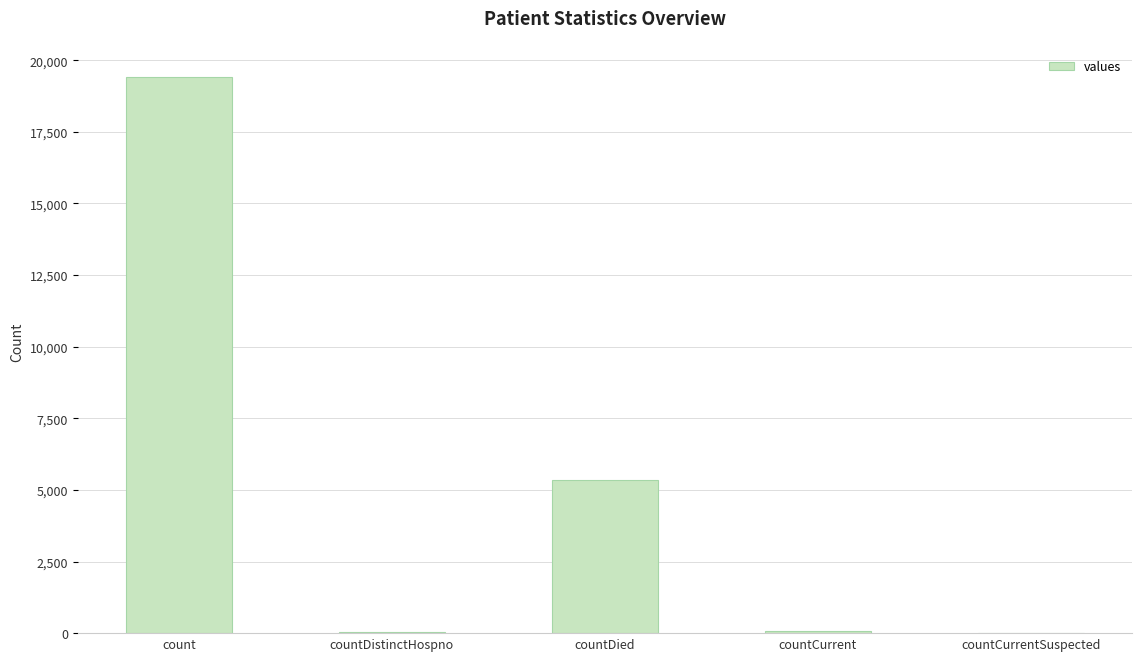

What is the sum of all values?

24875